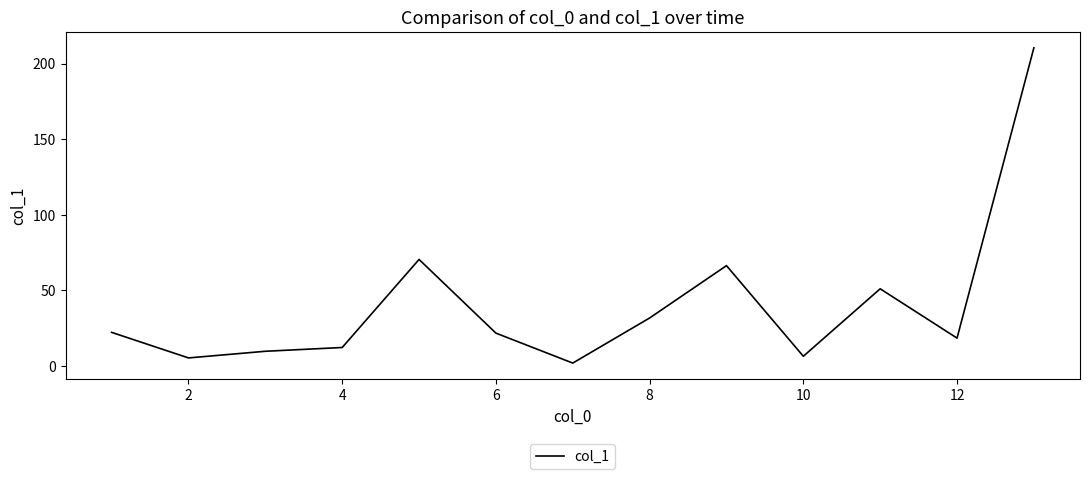

What is the greatest value displayed?

210.4